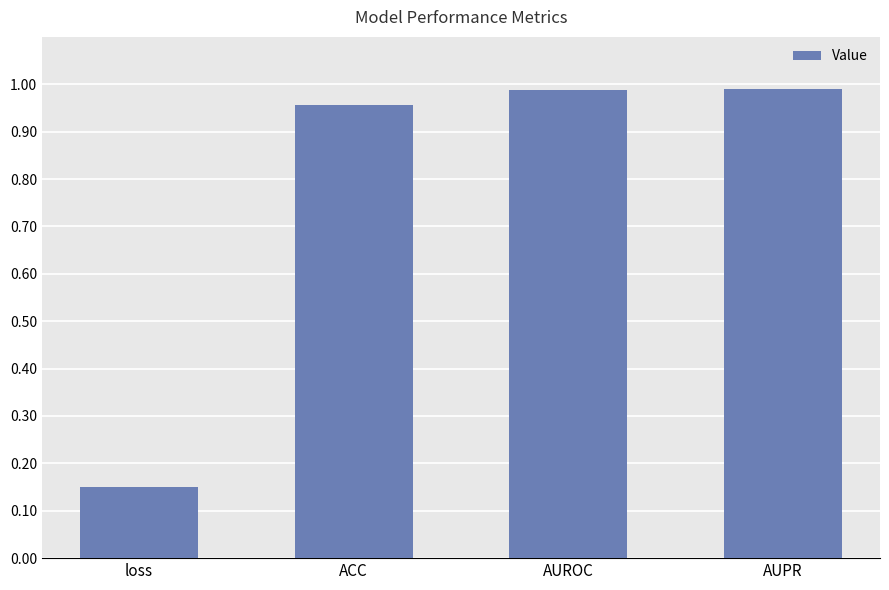

Which has a higher value, AUPR or ACC?

AUPR